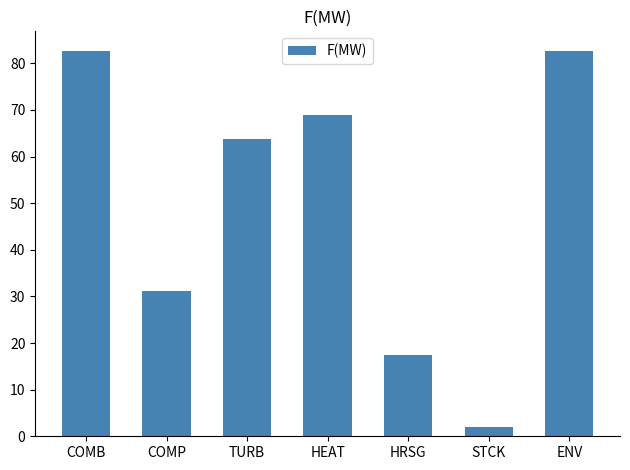

What is the smallest value displayed?

2.1